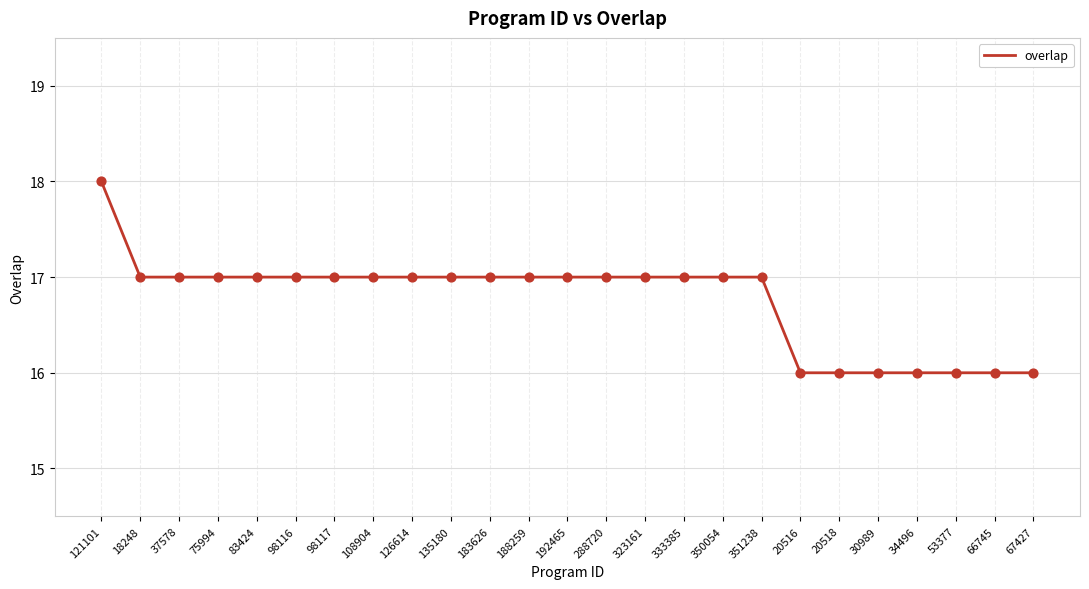

What is the ratio of the value at 188259 to the value at 20518?

1.1